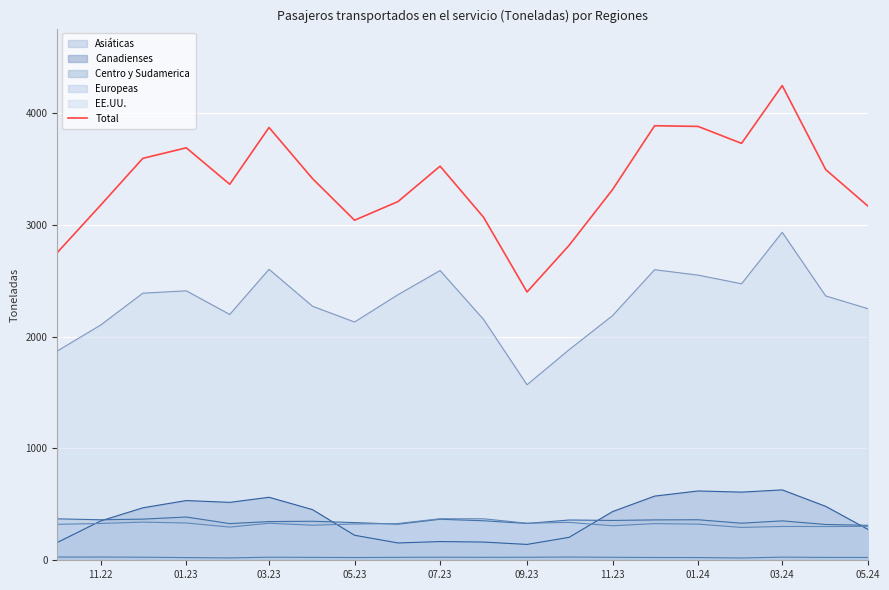

The value of EE.UU. at 11.22 is 2779.2. True or false?

False